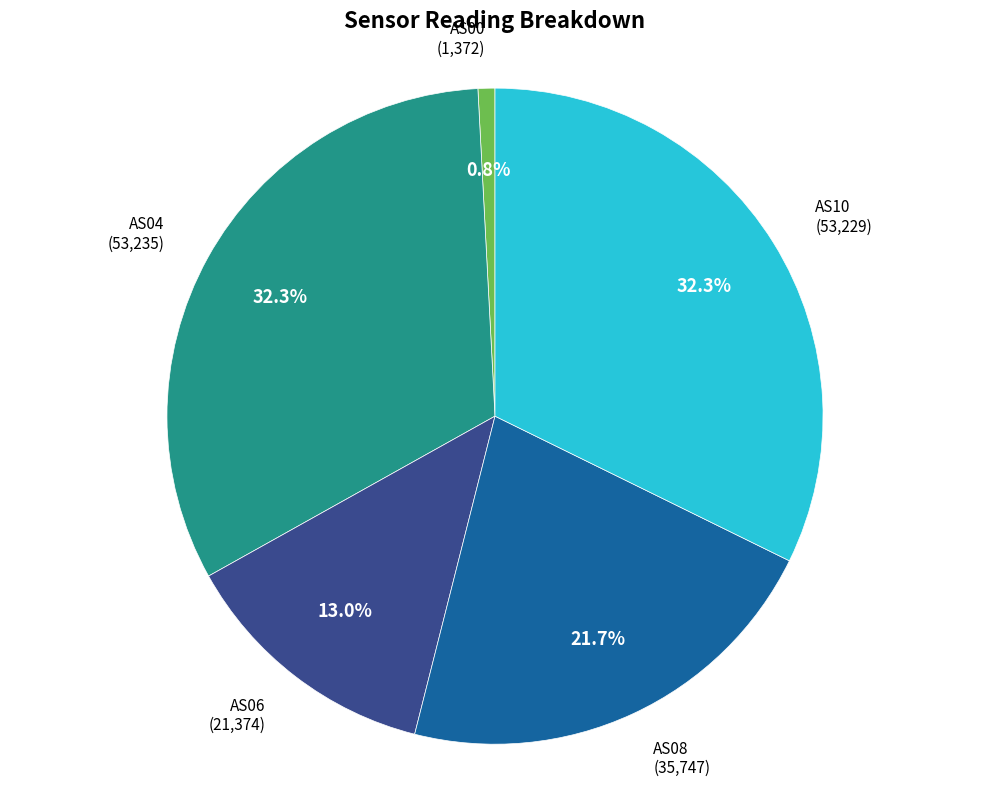

What percentage is NOT represented by AS08?

78.3%